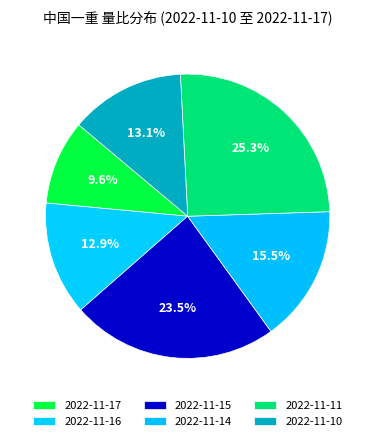

Count the number of slices in the pie.

6